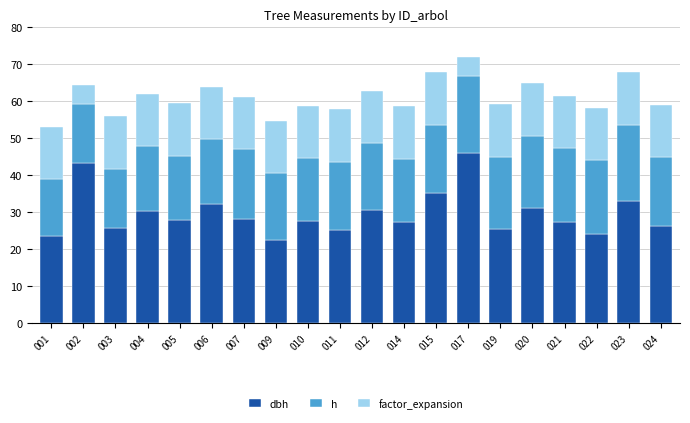

What are all the series names shown in the legend?

dbh, h, factor_expansion